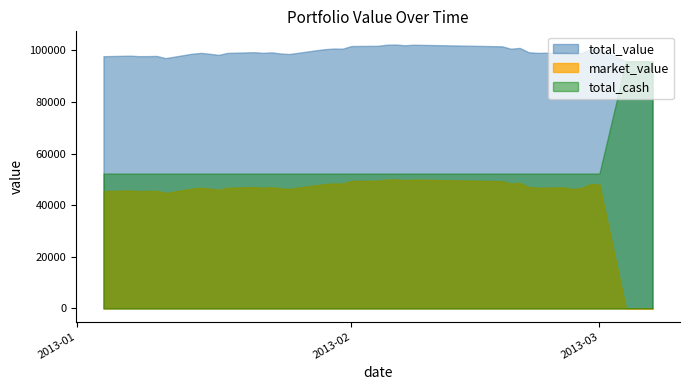

What is the sum of all total_value values?

3968791.9